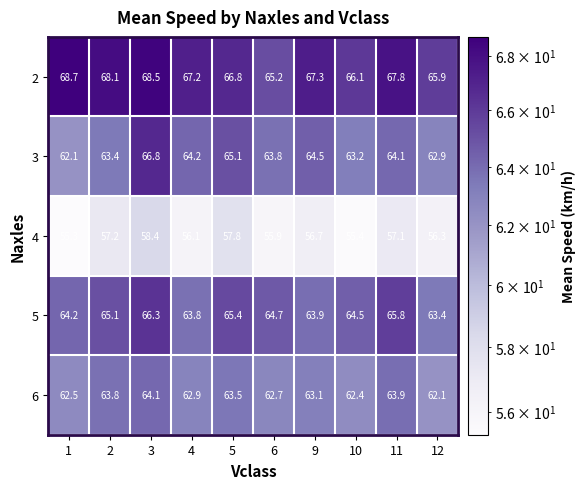

Which series changed the most between 9 and 11?

5